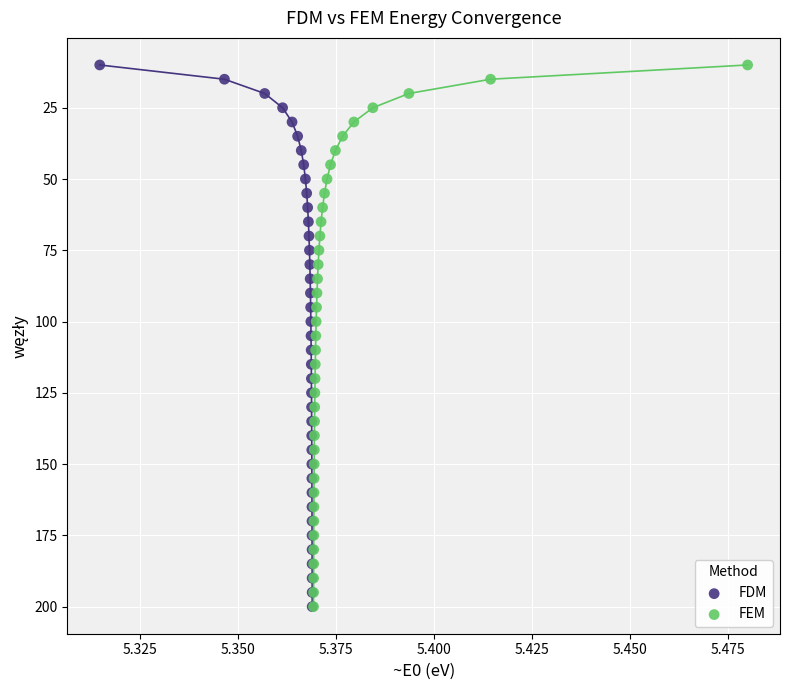

What are all the series names shown in the legend?

FDM, FEM